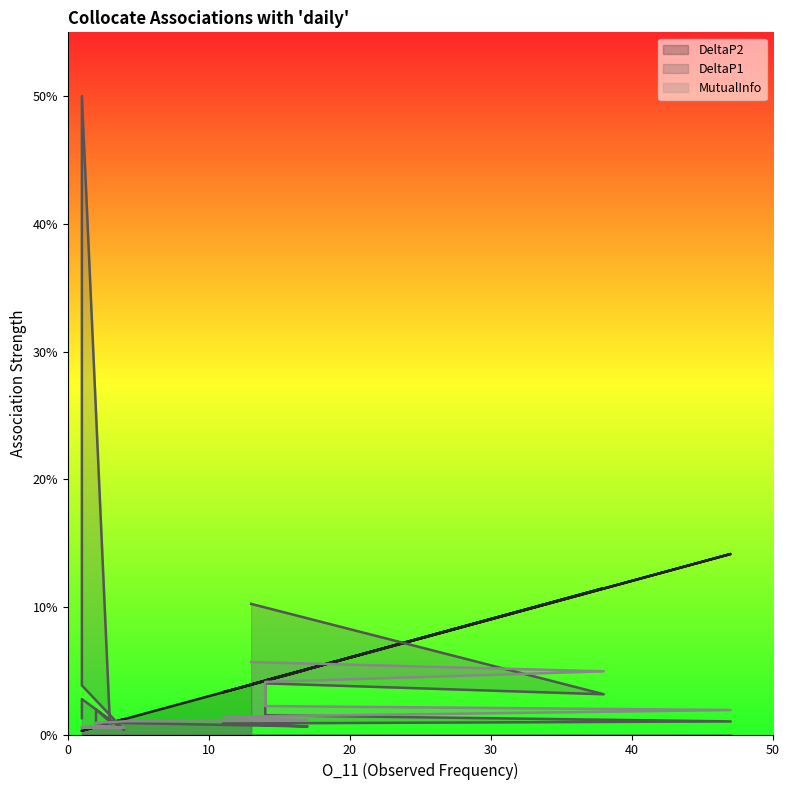

How many intersections are there between DeltaP1 and MutualInfo?

6